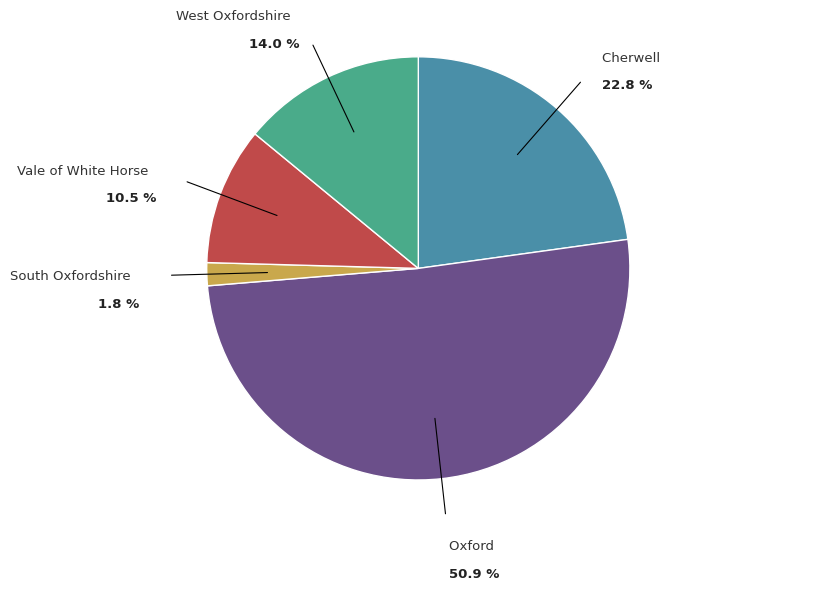

The Vale of White Horse slice represents 1% of the pie. True or false?

False